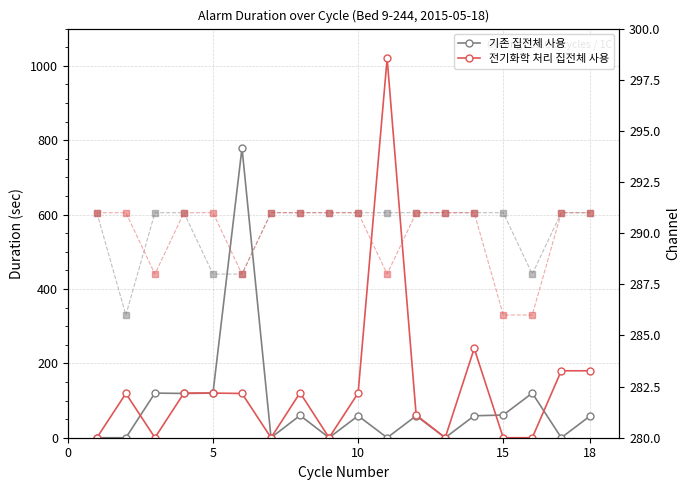

Is the value of 전기화학 처리 집전체 사용 at 5 greater than the value of Channel (처리) at 13?

No